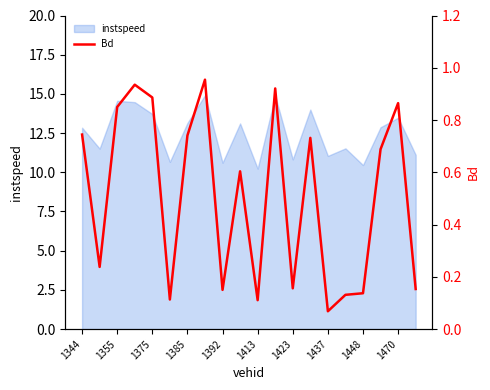

Does the chart have visible grid lines?

No